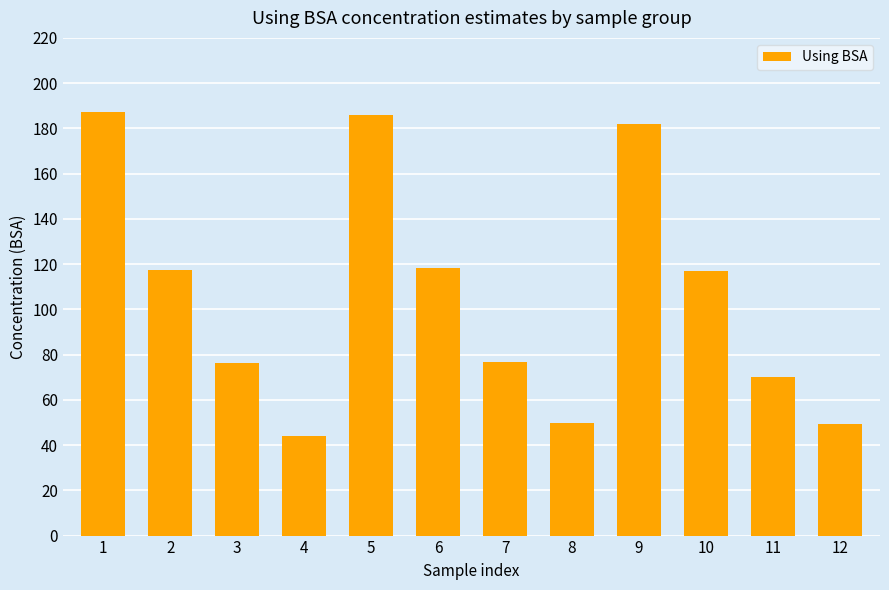

What is the average value?

106.2